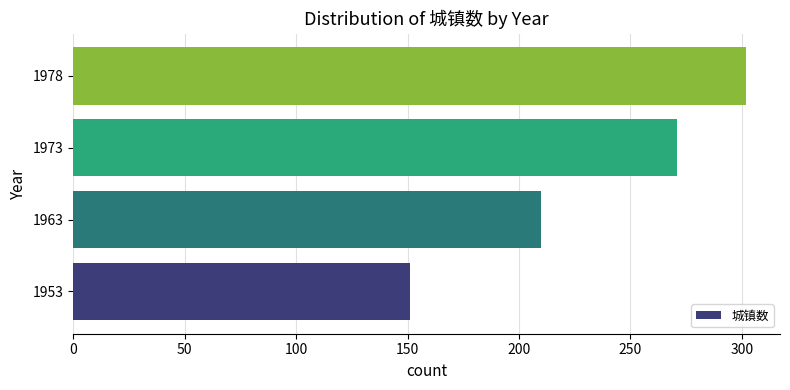

What is the minimum value shown in the chart?

151